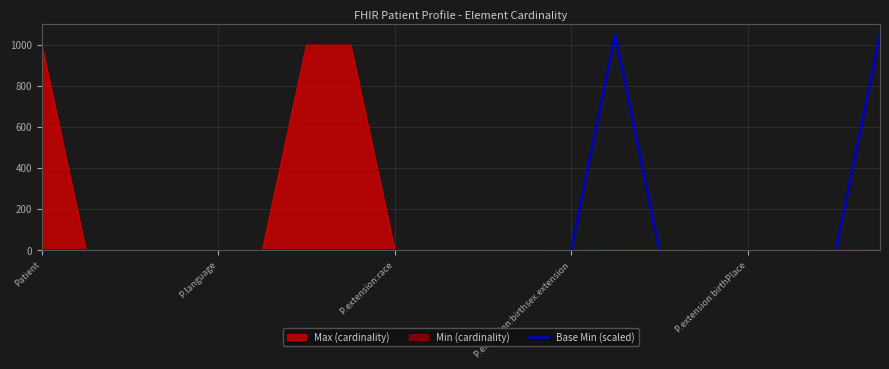

Reading right to left, what are all the values shown in this chart?

1050	0	0	0	0	0	1050	0	0	0	0	0	0	0	0	0	0	0	0	0